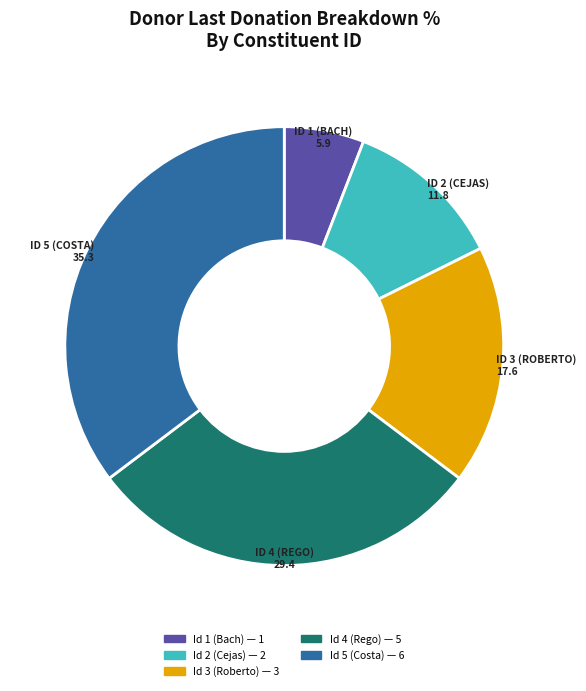

Which category has the biggest portion of the pie?

Id 5 (Costa)